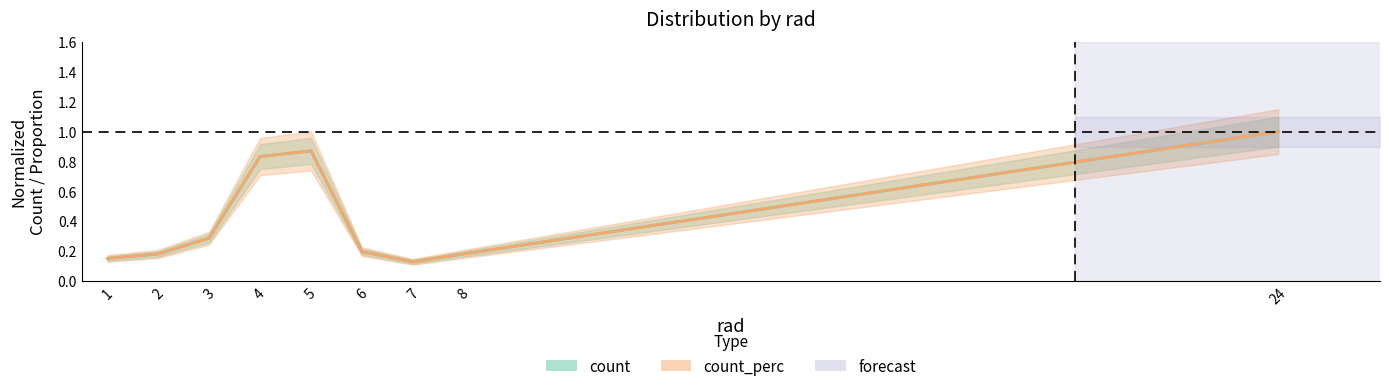

Rank the series by their maximum value, from lowest to highest.

count, count_perc